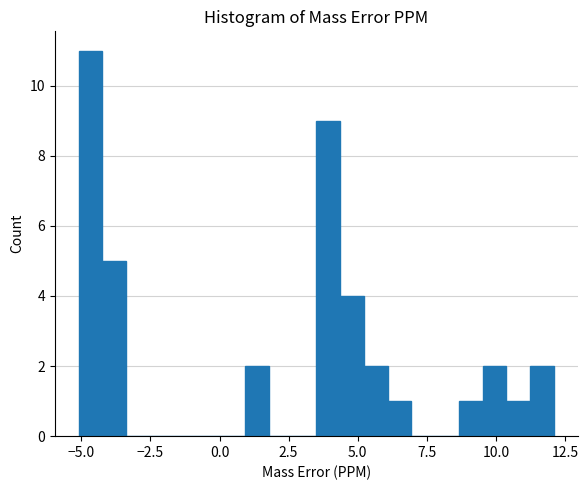

Read against the x-axis, roughly where is the centre of the tallest bar?

-4.5